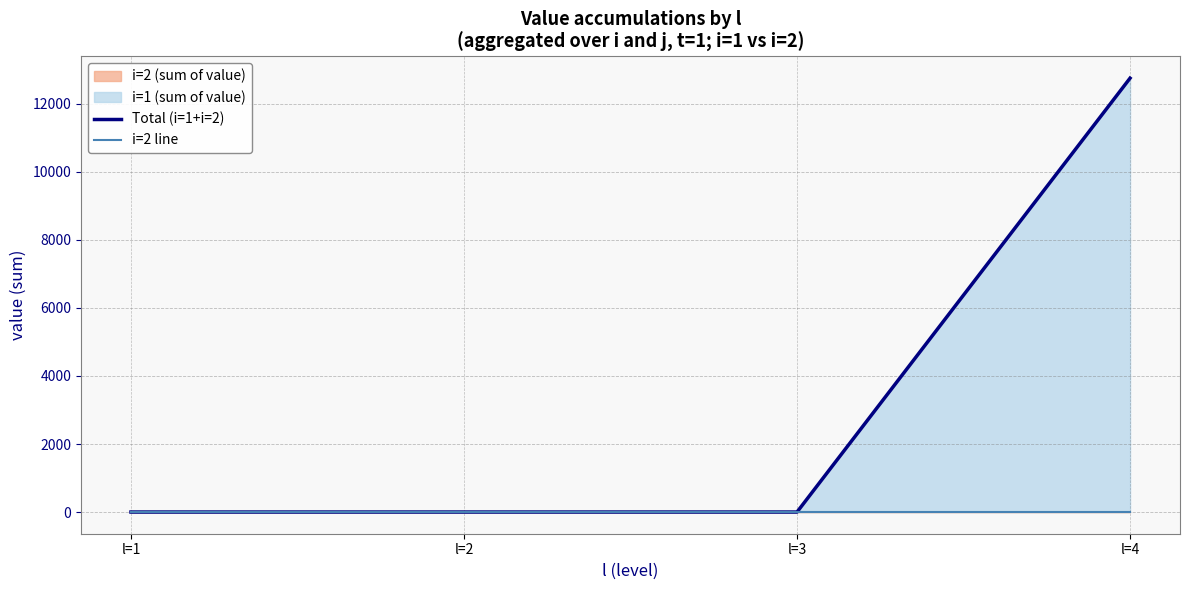

The value of i=2 line at l=2 is 0.0. True or false?

True